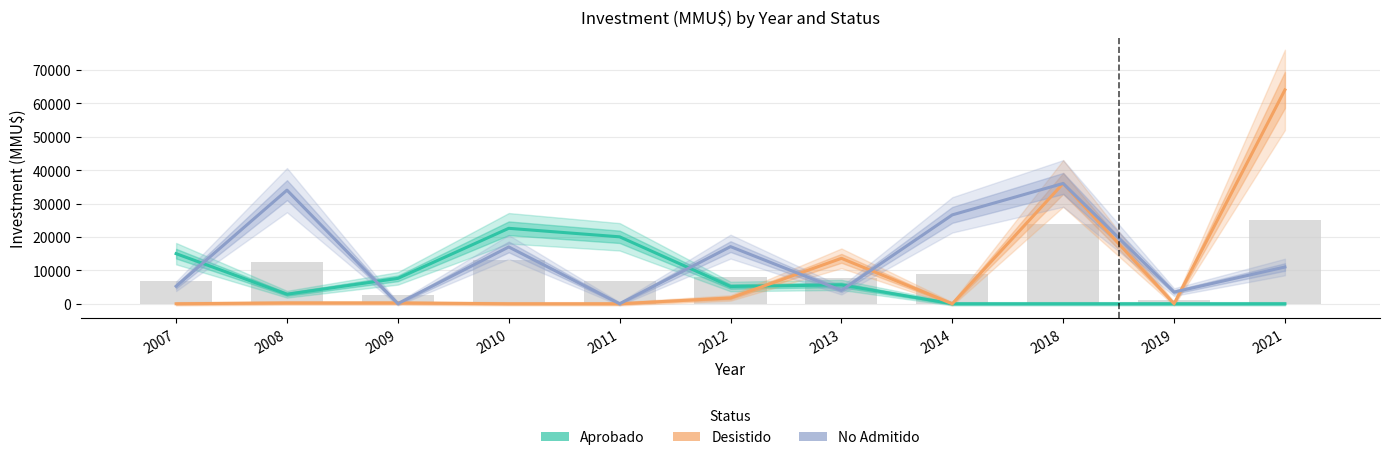

Rank the series by their maximum value, from highest to lowest.

Desistido, No Admitido, Aprobado